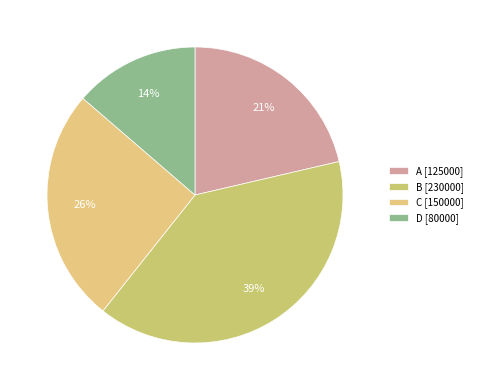

Count the number of slices in the pie.

4